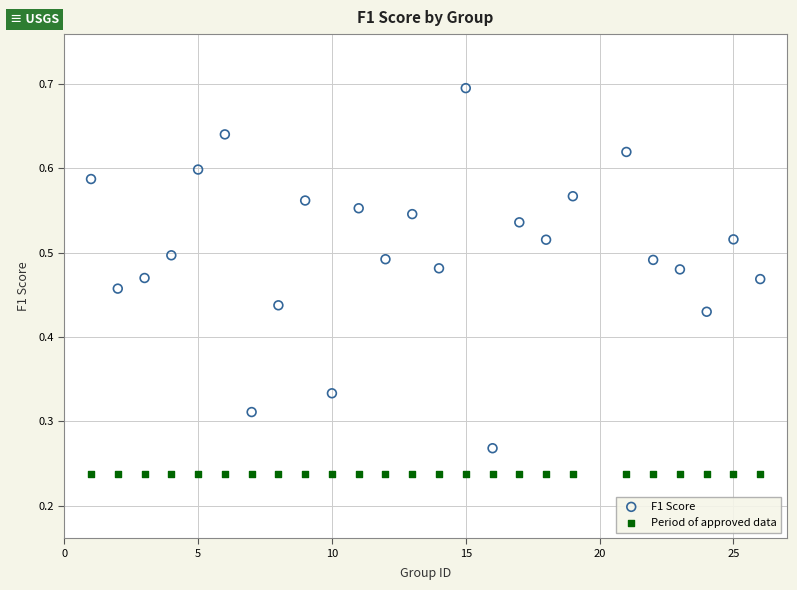

What are all the series names shown in the legend?

F1 Score, Period of approved data